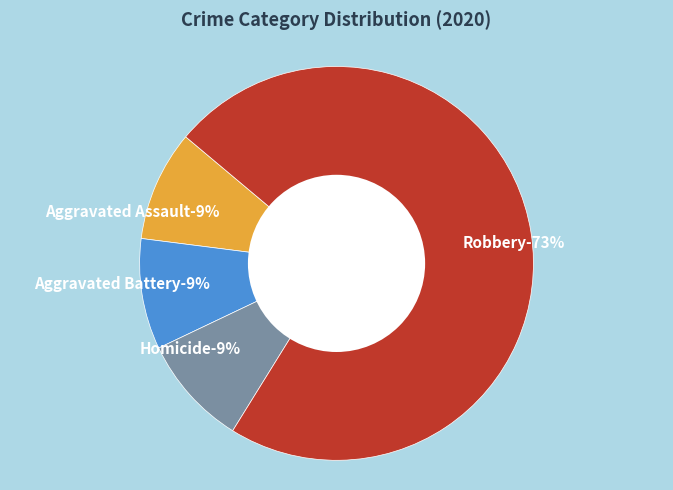

Which category accounts for the majority?

Robbery